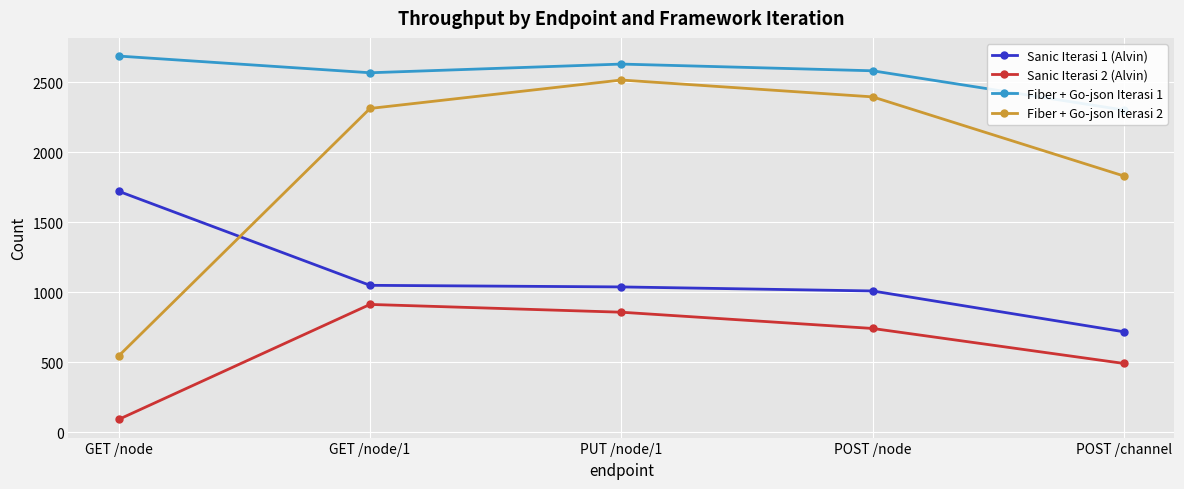

What is the difference between the maximum and minimum values in the Sanic Iterasi 2 (Alvin) series?

820.9